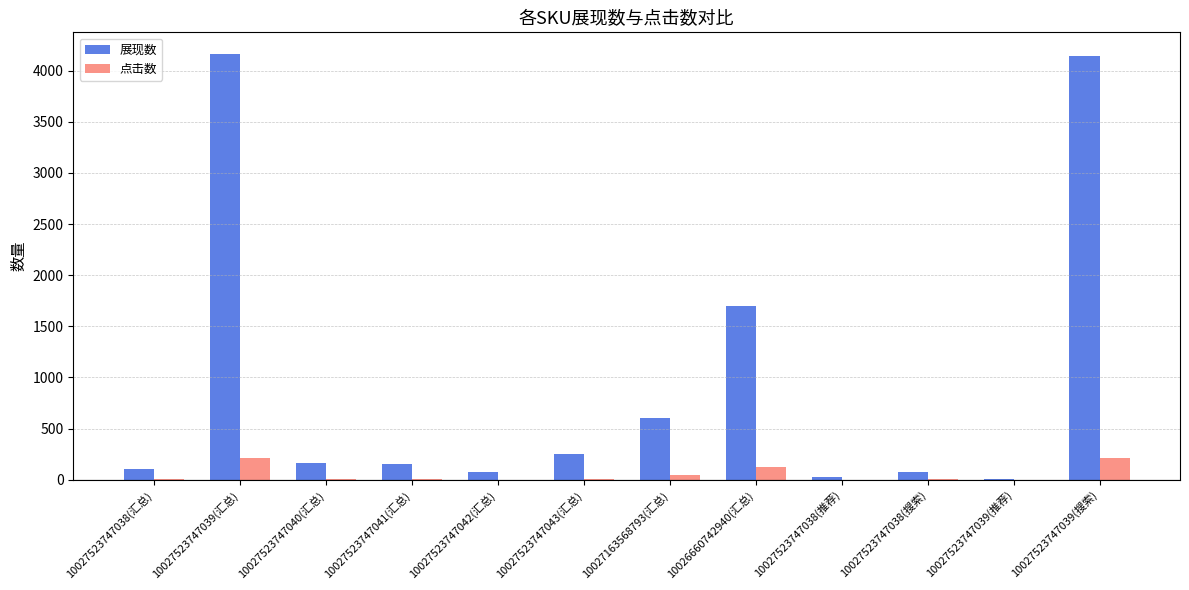

What is the approximate value of 展现数 at 10027523747038(推荐), to the nearest 10?

30